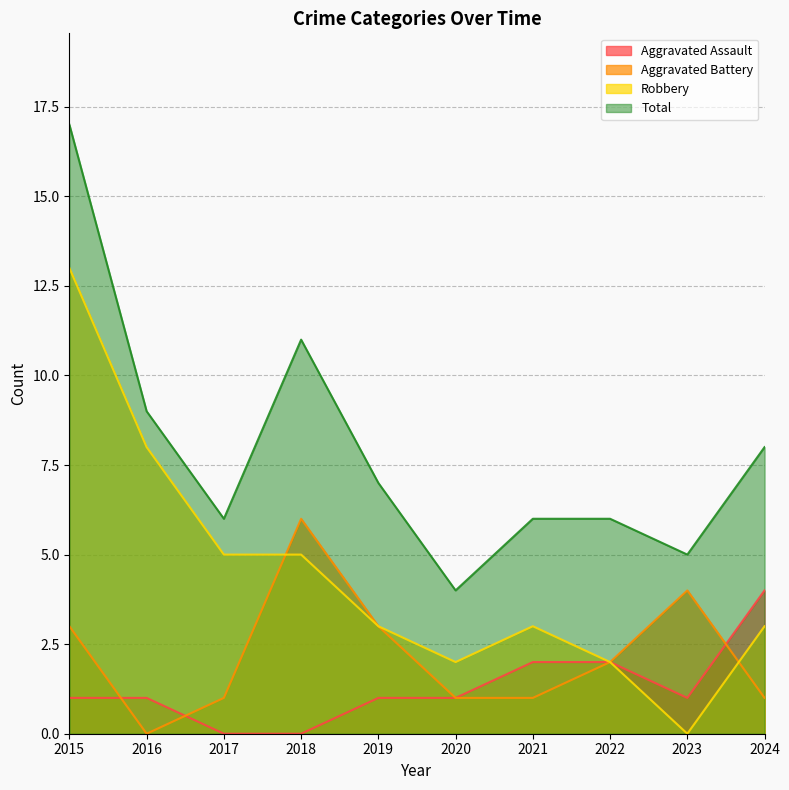

At how many categories does at least one series exceed 3?

10